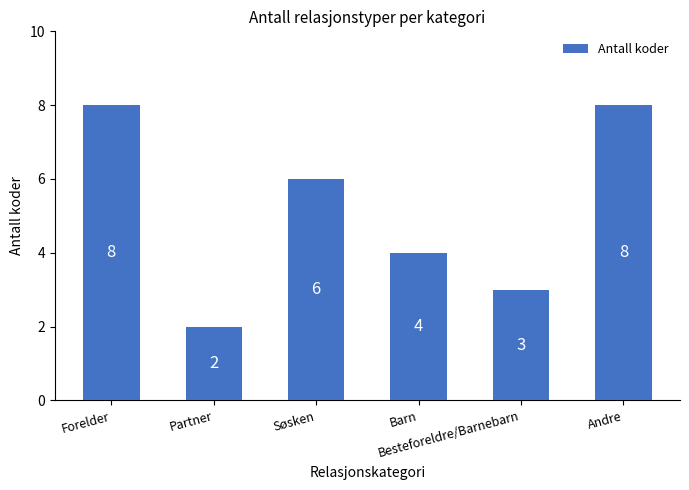

Reading right to left, list all the values displayed in this chart.

Andre=8	Besteforeldre/Barnebarn=3	Barn=4	Søsken=6	Partner=2	Forelder=8